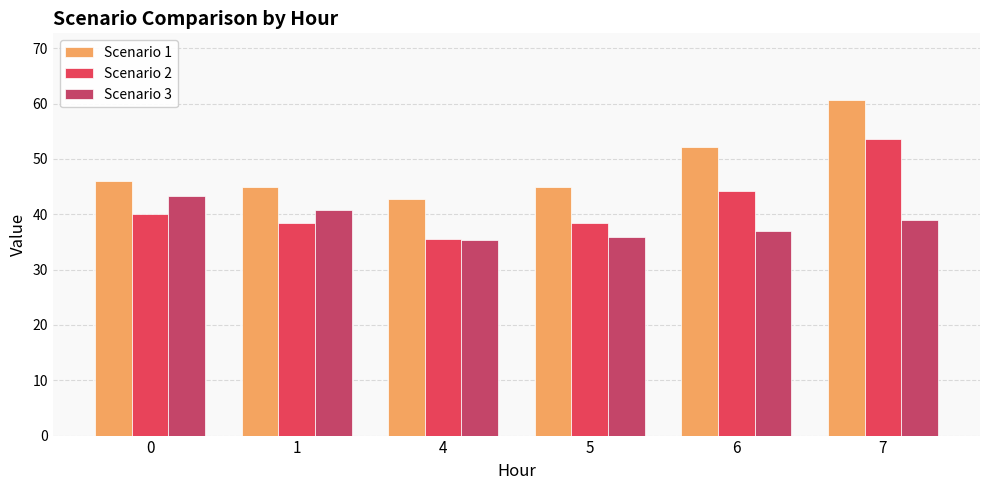

Is the value of Scenario 2 at 6 greater than the value of Scenario 3 at 1?

Yes